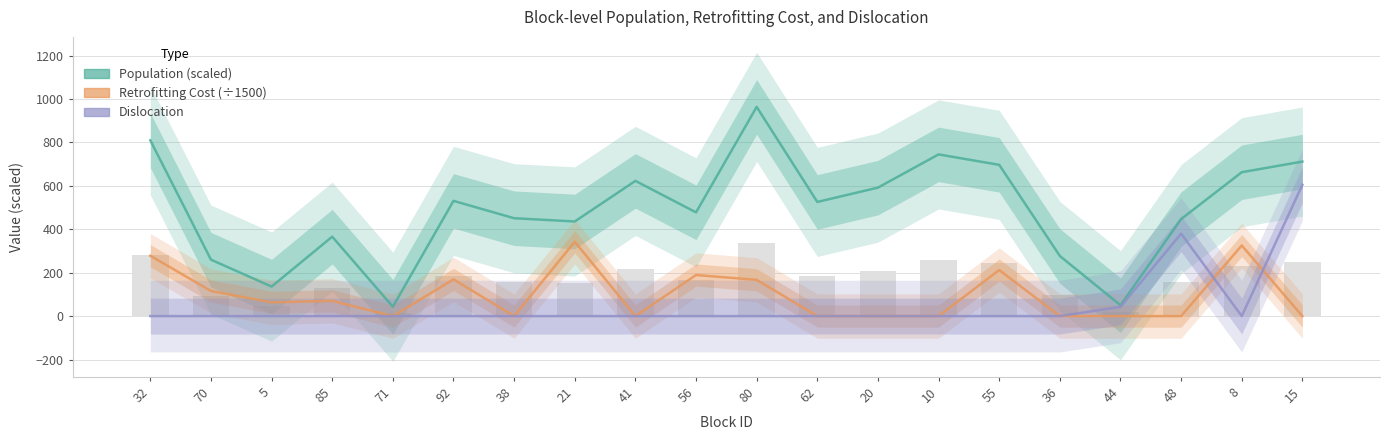

Which category has the lowest value in the Population series?

71